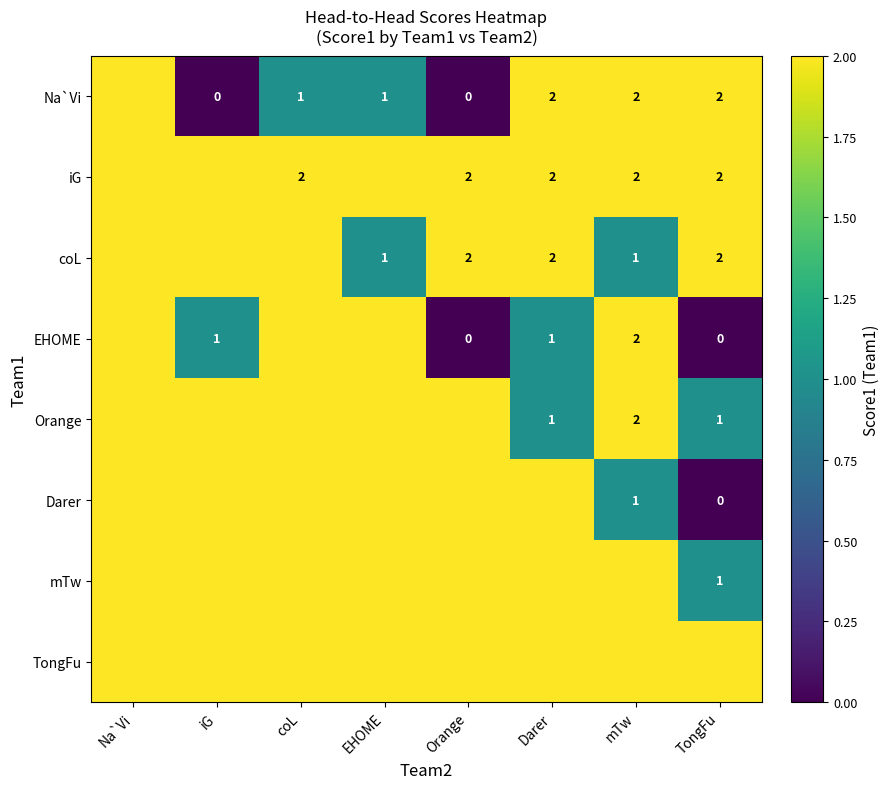

Is it true that coL equals 2 at TongFu?

True